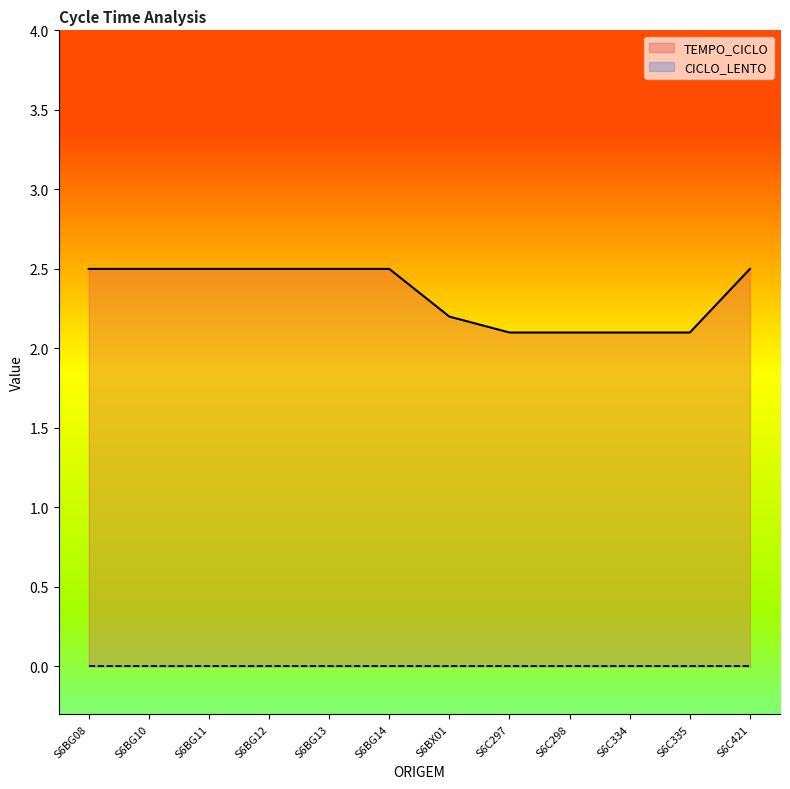

The value at S6C298 is 0.4. True or false?

False